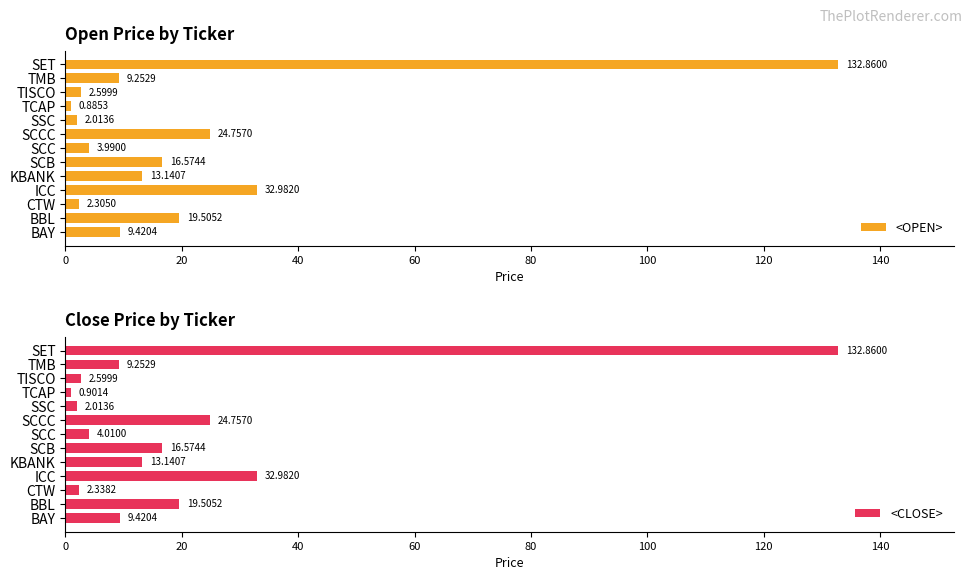

Rank the series by their maximum value, from highest to lowest.

<OPEN>, <CLOSE>